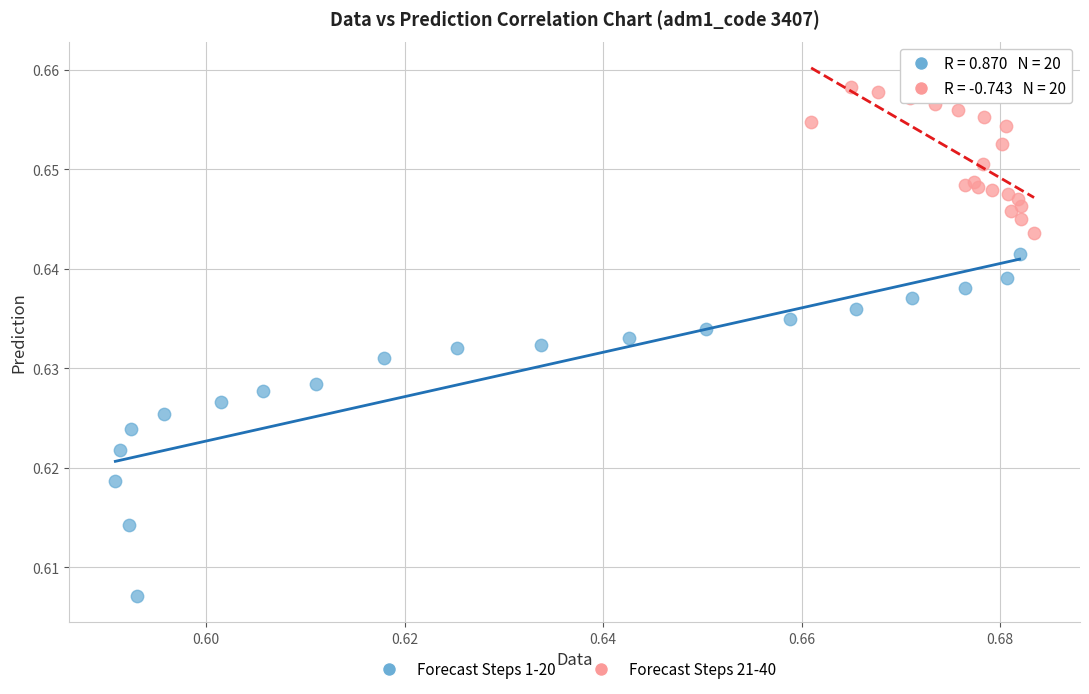

Which series contains the lowest Y value?

Forecast Steps 1-20